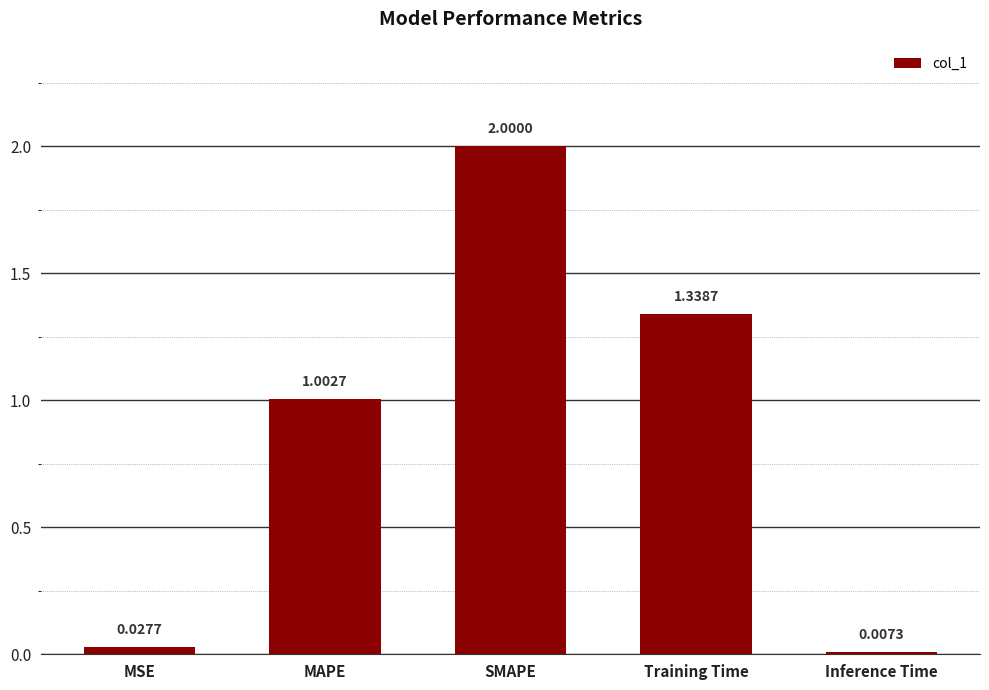

What is the difference between the maximum and minimum values?

2.0